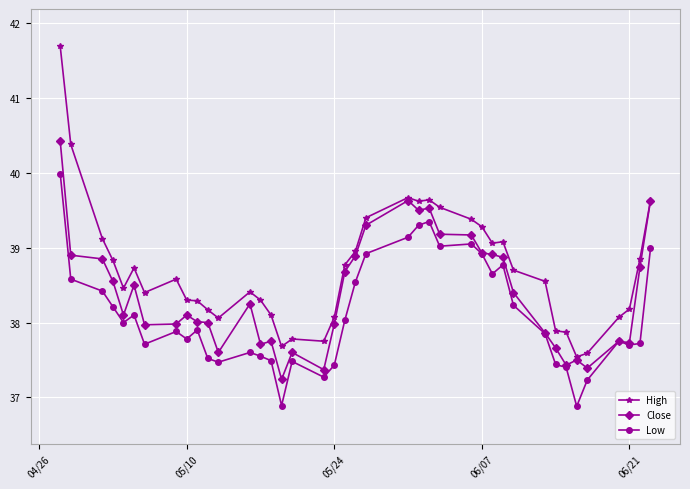

What is the value of the Low point at the 5th from the left?

38.0